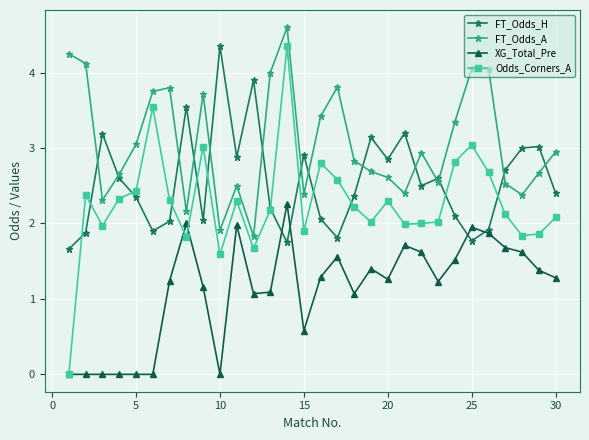

What is the lowest value of the FT_Odds_H series?

1.7